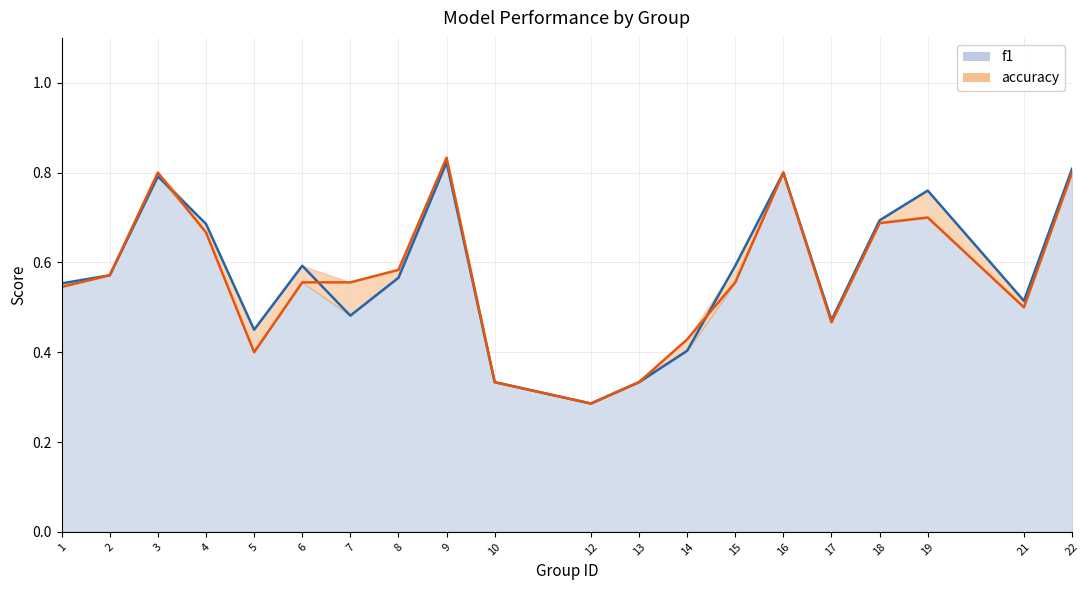

What is the value of the f1 point at the 3rd from the left?

0.8